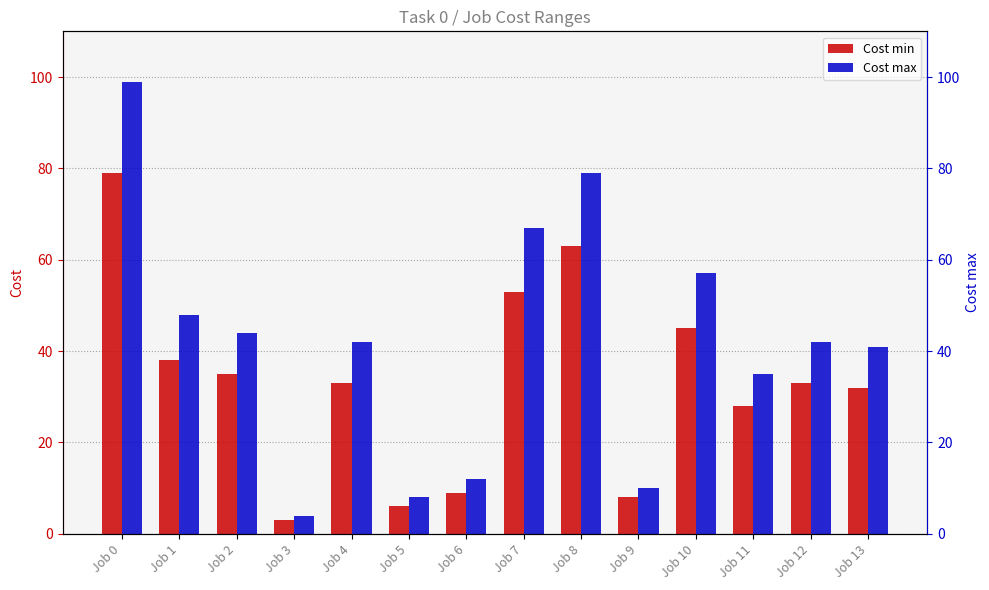

The value of Cost max at Job 7 is 67. True or false?

True